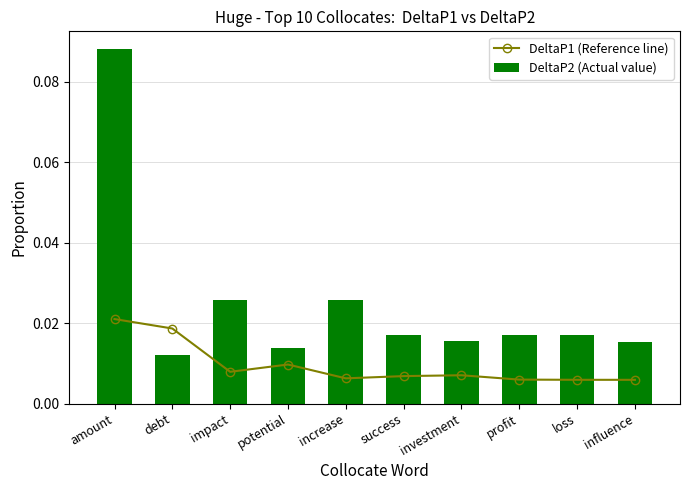

Reading left to right, transcribe all the data shown in this chart.

DeltaP1 (Reference line): amount=0.0	debt=0.0	impact=0.0	potential=0.0	increase=0.0	success=0.0	investment=0.0	profit=0.0	loss=0.0	influence=0.0
DeltaP2 (Actual value): amount=0.1	debt=0.0	impact=0.0	potential=0.0	increase=0.0	success=0.0	investment=0.0	profit=0.0	loss=0.0	influence=0.0